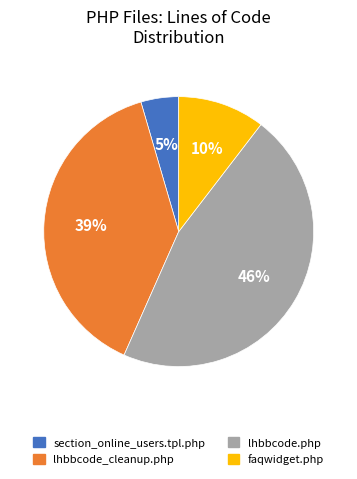

How many slices are in this pie chart?

4